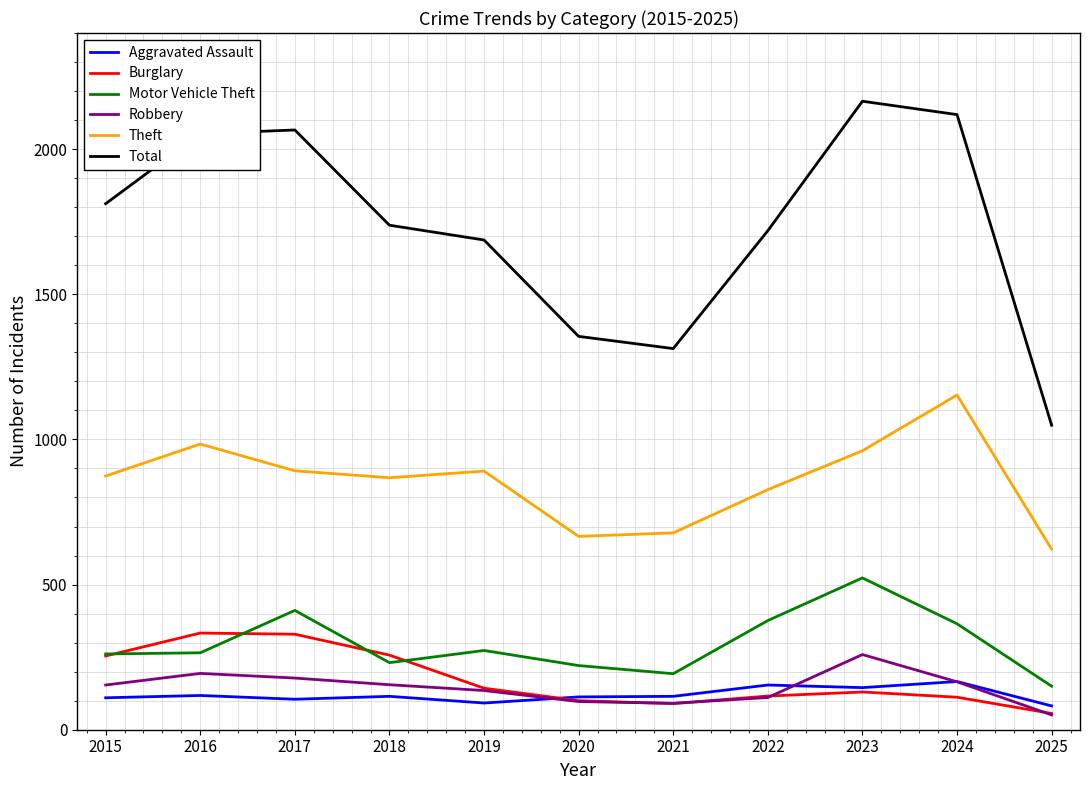

Is the value of Total at 2023 greater than the value of Aggravated Assault at 2015?

Yes